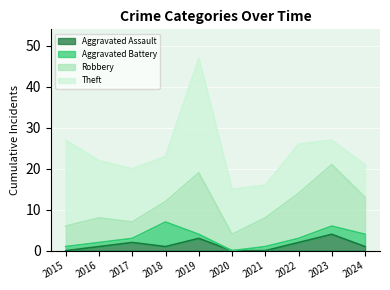

True or false: Aggravated Battery has a value of 1 at 2017.

True